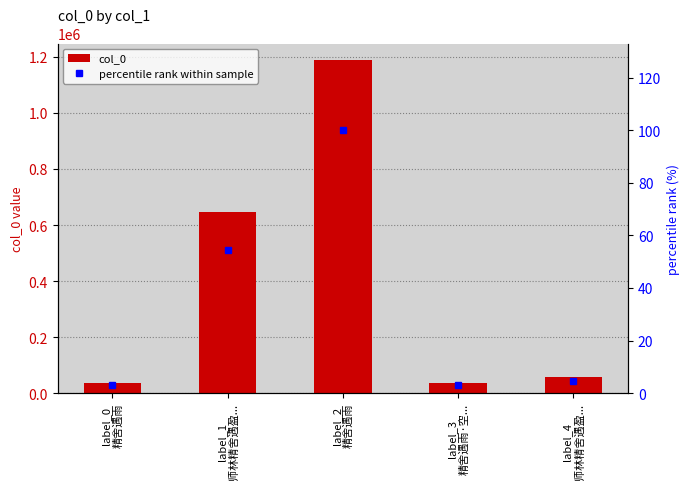

What is the smallest value displayed?

3.1